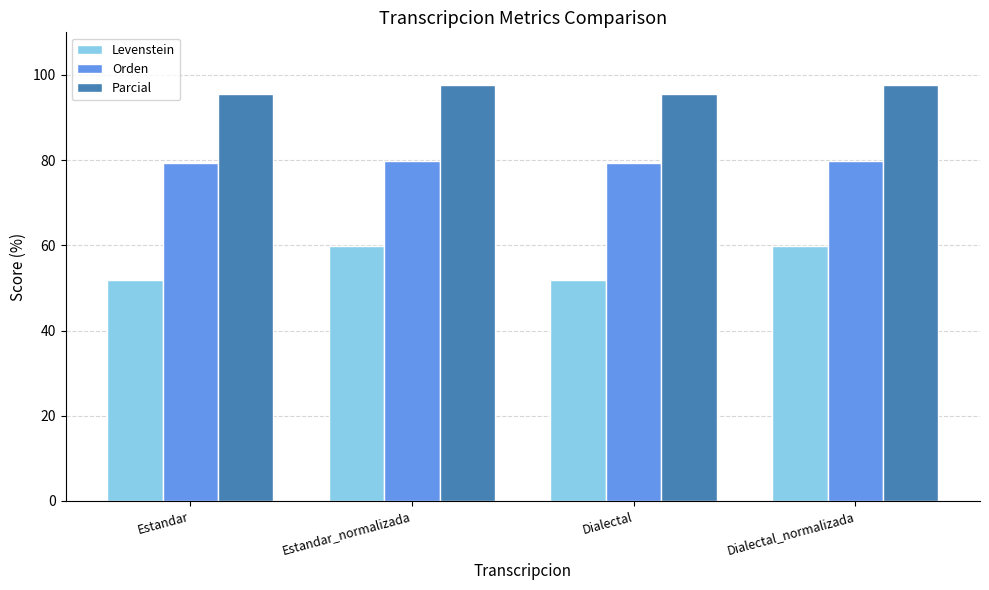

The Orden series shows 110.0 at Estandar_normalizada. True or false?

False